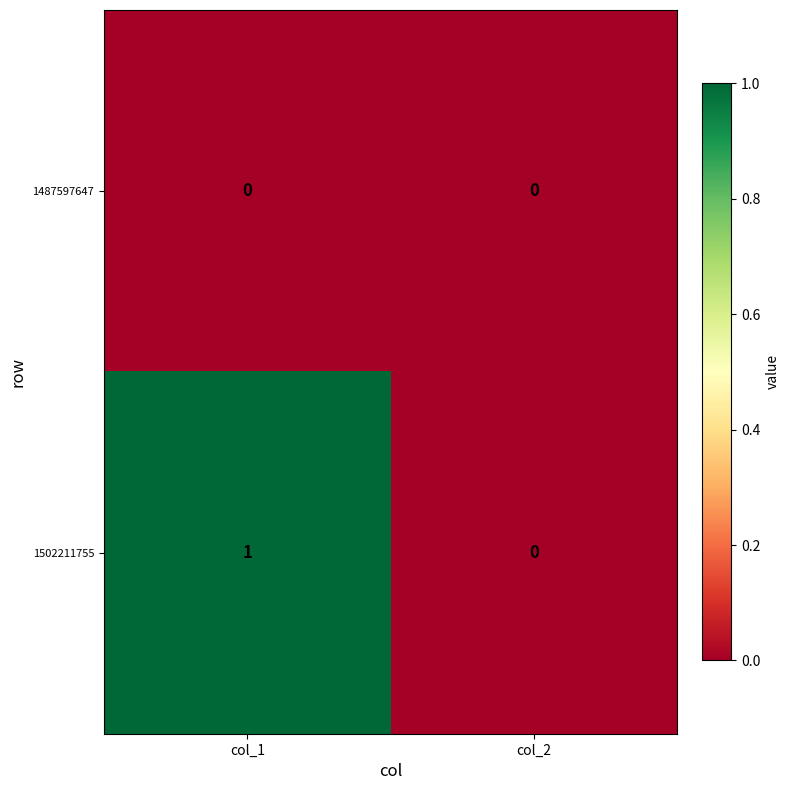

Which label corresponds to the largest value in the chart?

col_1